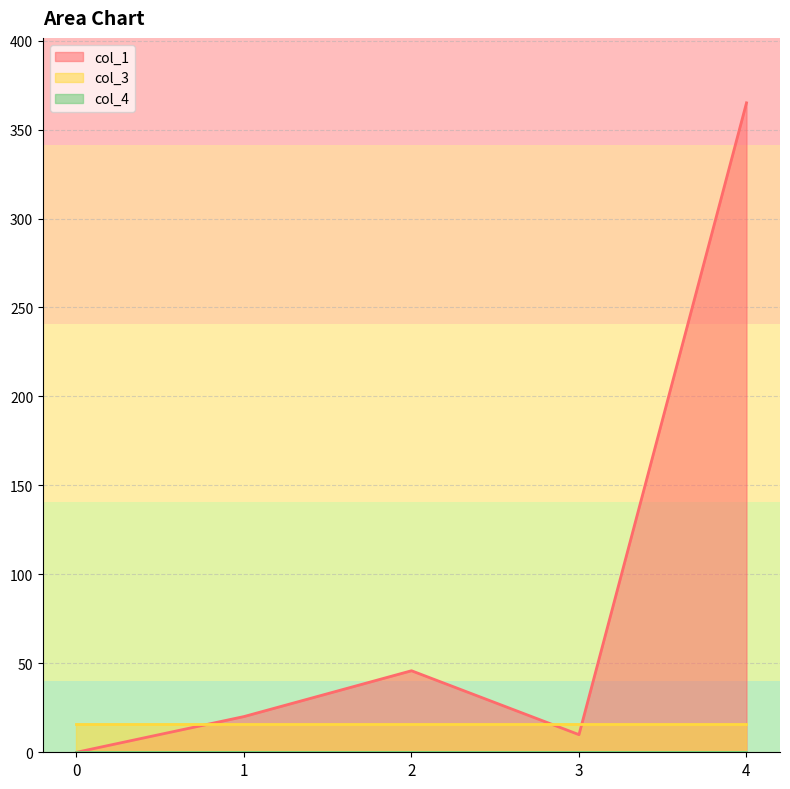

What are all the series names shown in the legend?

col_1, col_3, col_4